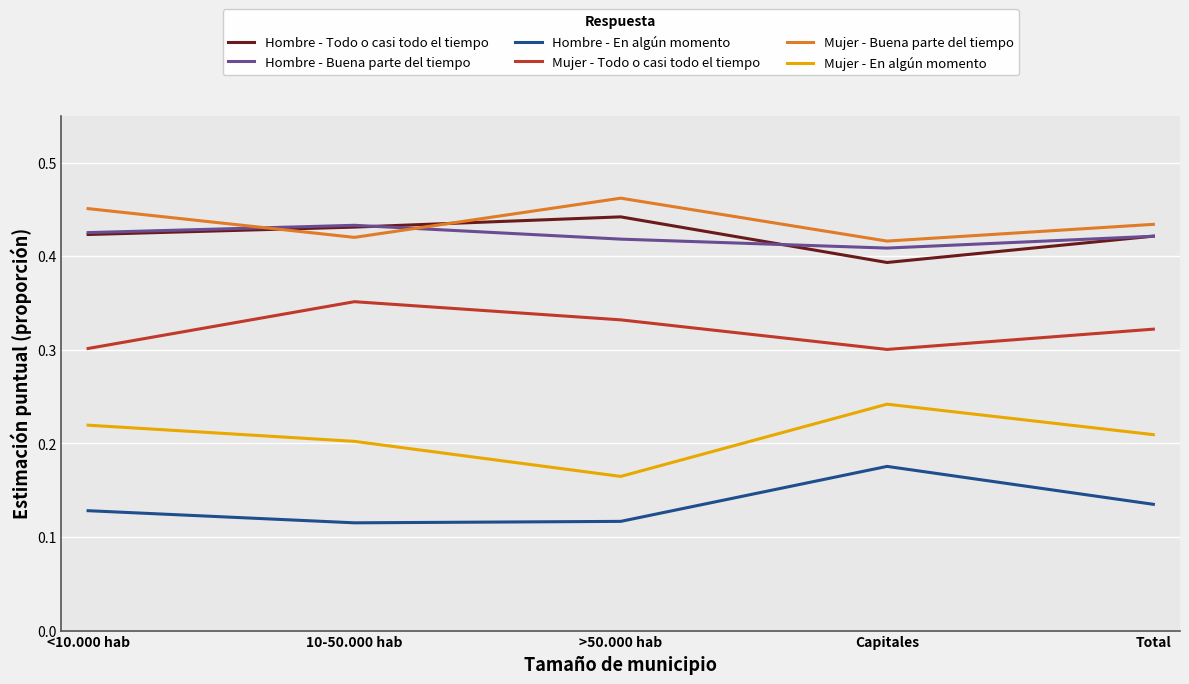

Which category has the highest value across all series?

>50.000 hab